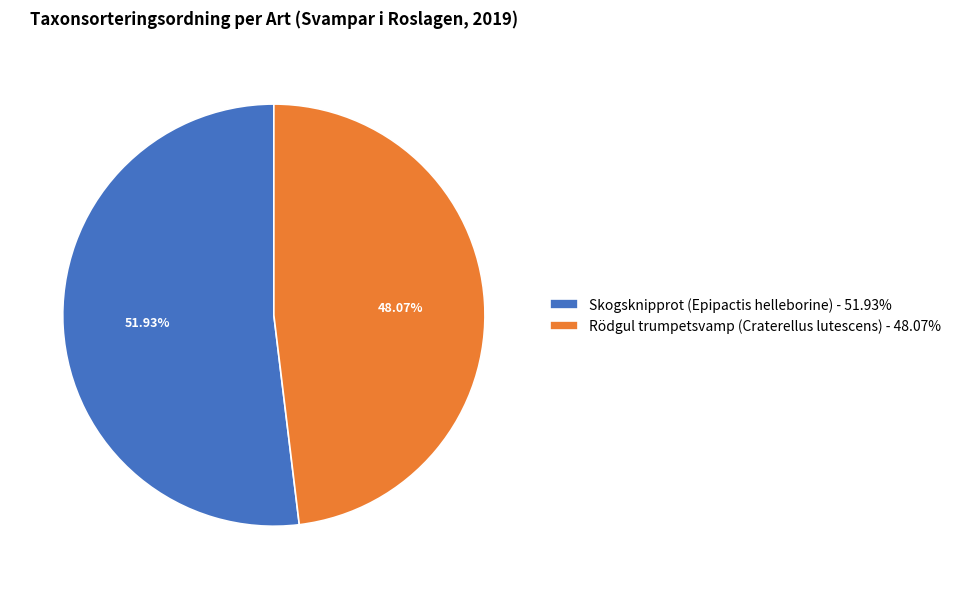

Is there any slice that represents more than half of the pie?

Yes